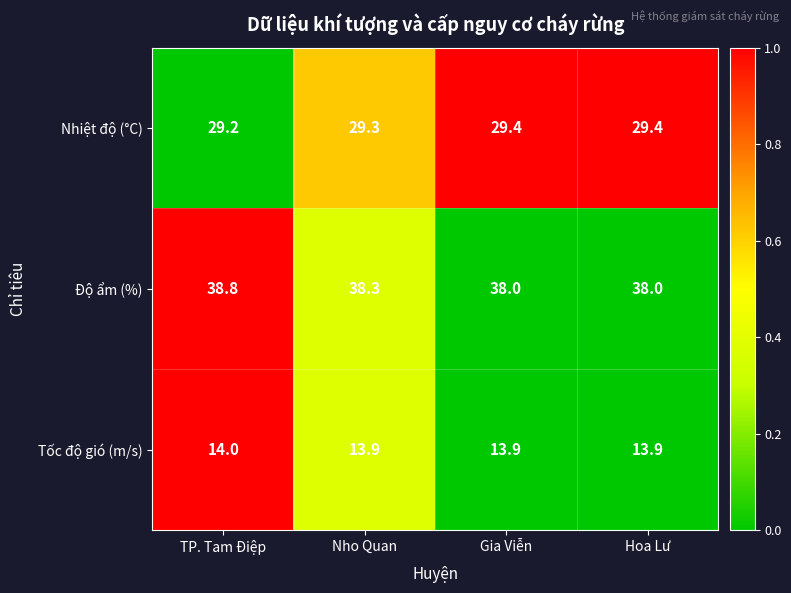

Which category has the highest value across all series?

TP. Tam Điệp